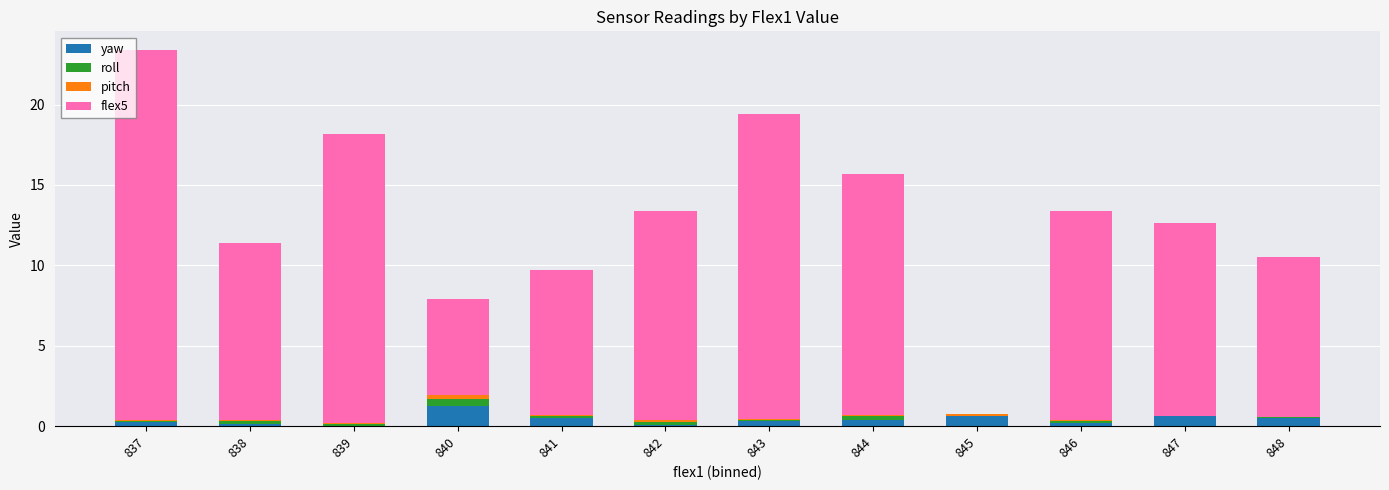

True or false: yaw has a value of 0.0 at 839.

True